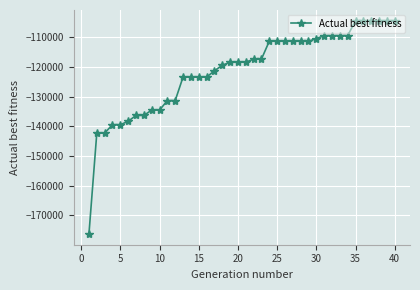

What is the maximum value shown in the chart?

-104426